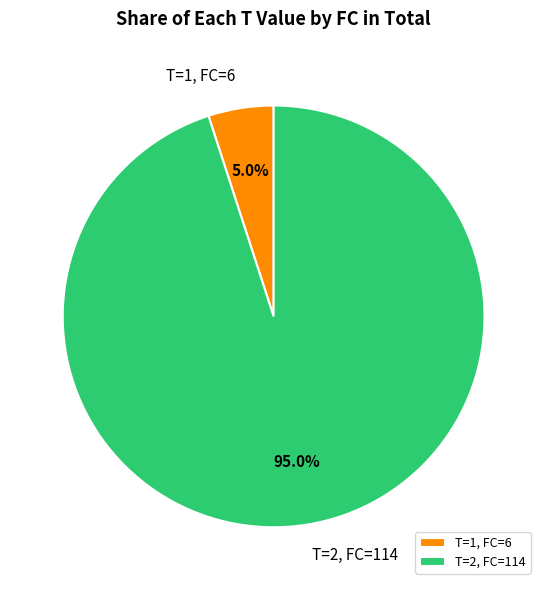

To the nearest percent, what is the average slice percentage?

50%